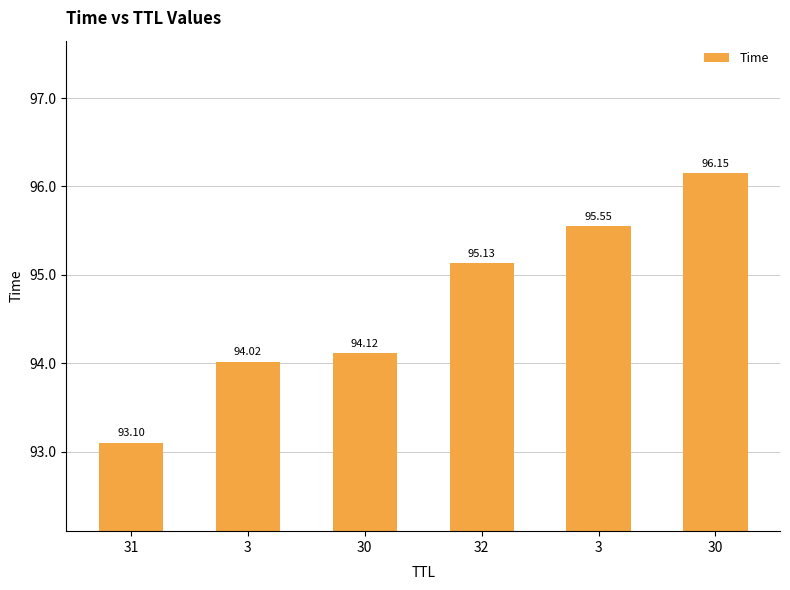

Where is the data nearest to the value 94?

3